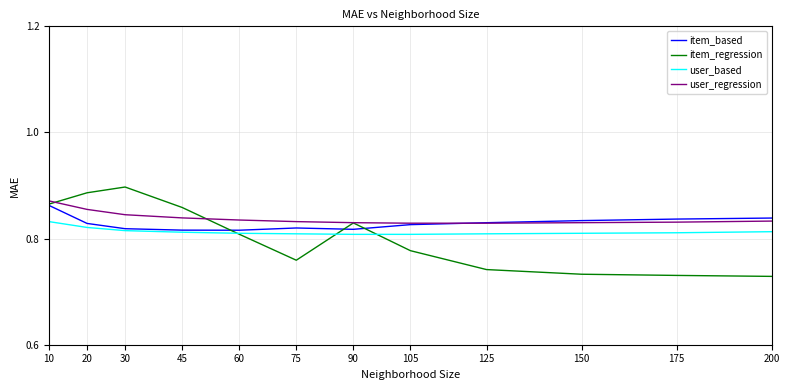

The item_regression series shows 0.5 at 175. True or false?

False